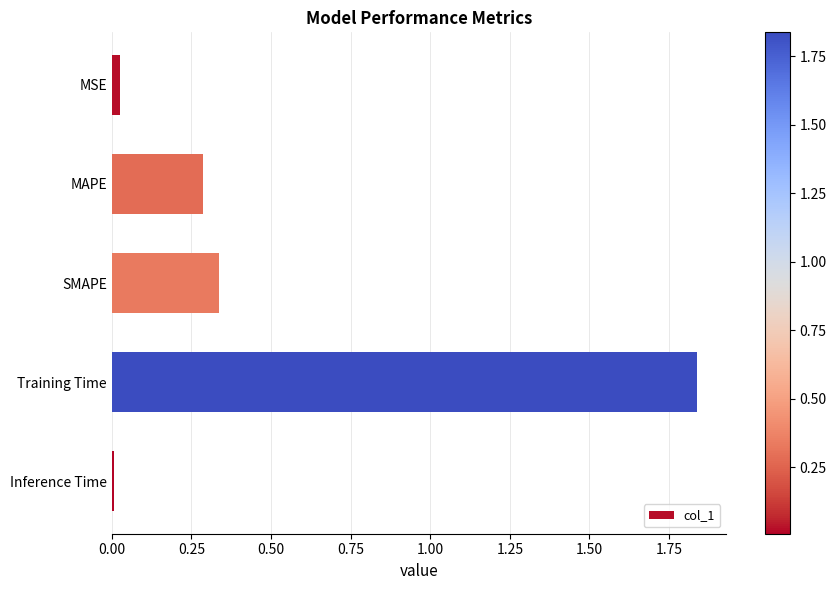

What is the label of the 2nd bar from the top?

MAPE